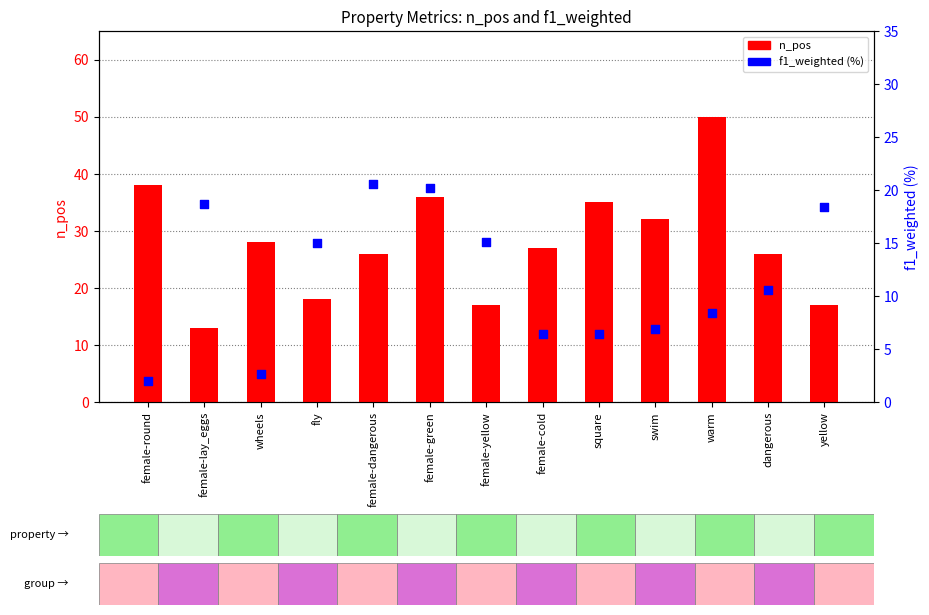

What are all the series names shown in the legend?

n_pos, f1_weighted (%)